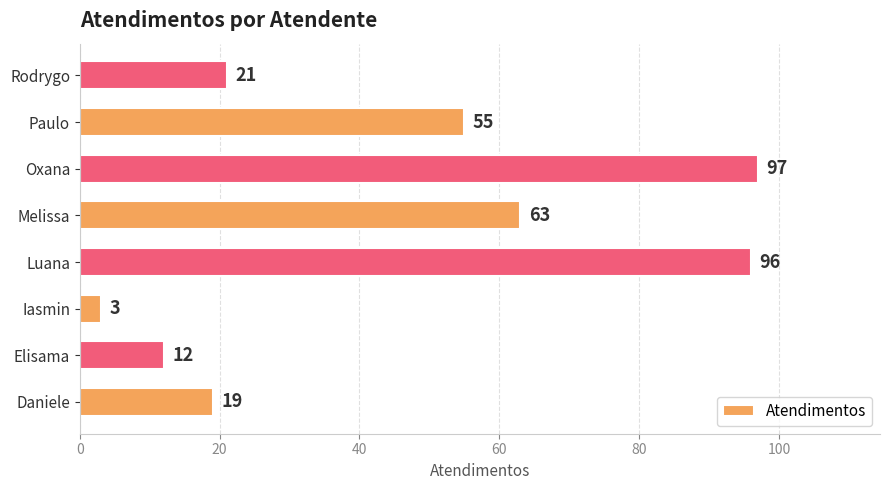

Where is the data nearest to the value 50?

Paulo